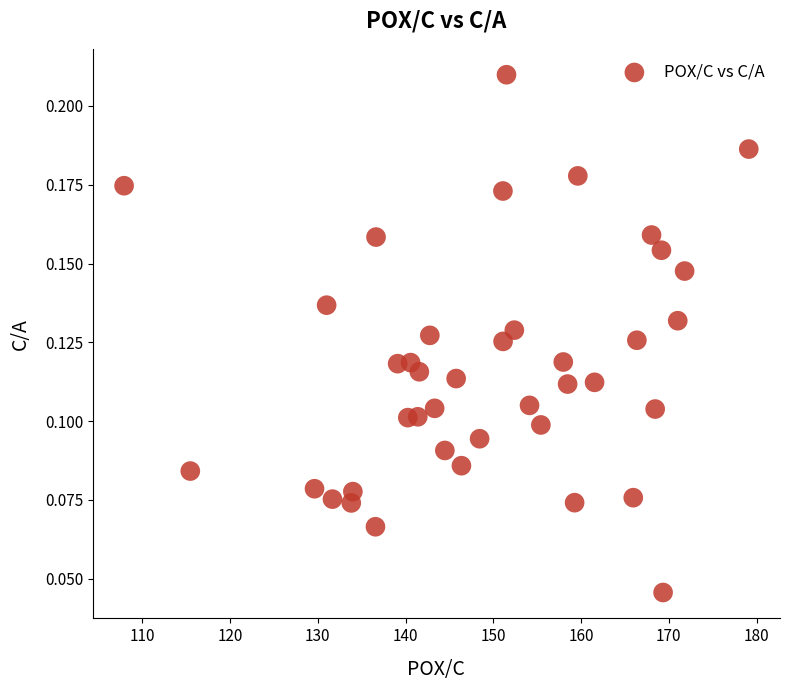

What is the range of X values (max minus min)?

71.2